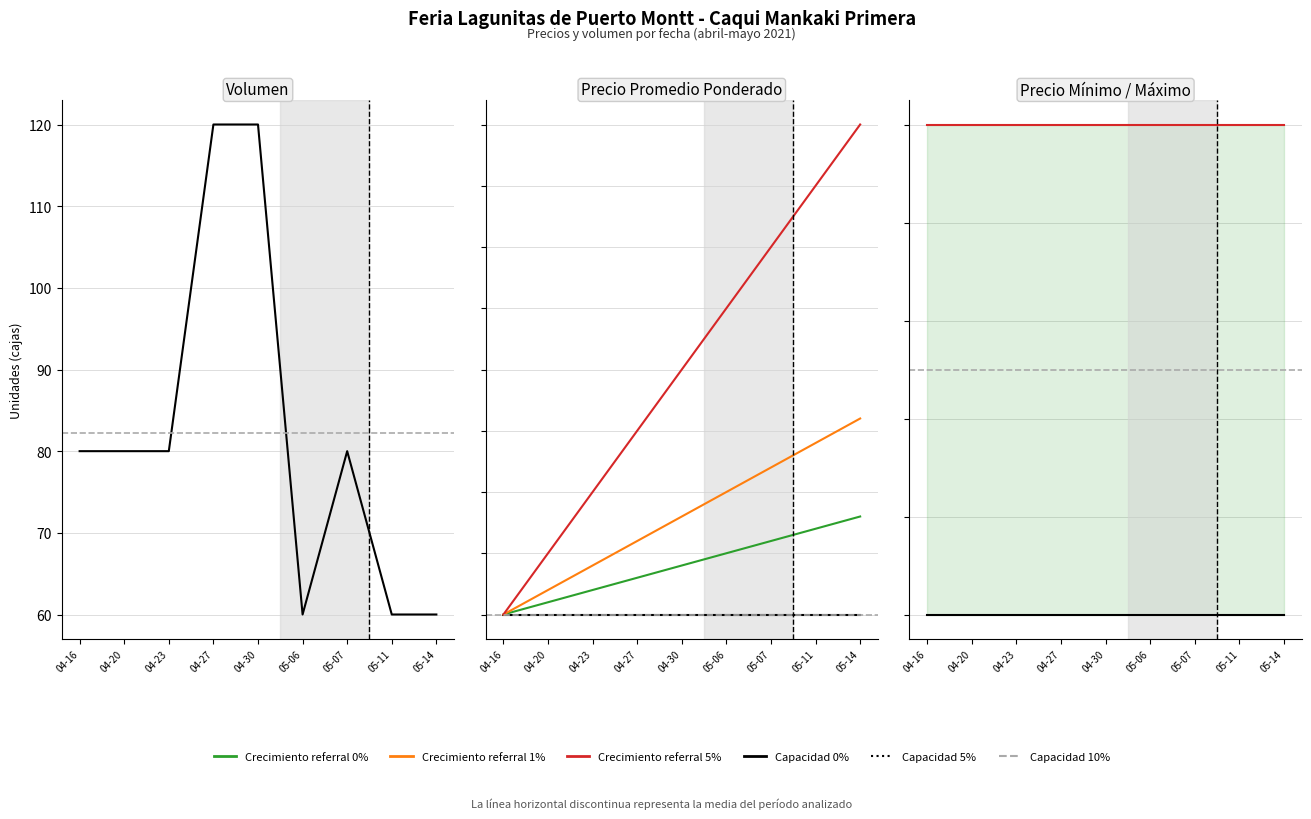

Which series has the largest total across all categories?

Precio maximo